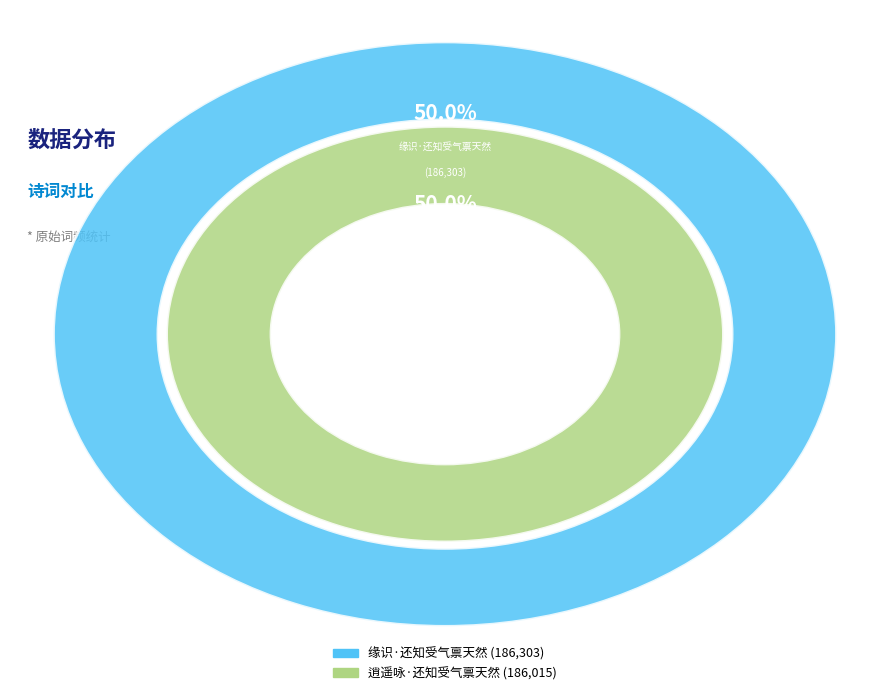

Is it true that 缘识·还知受气禀天然 is 50% of the pie?

True